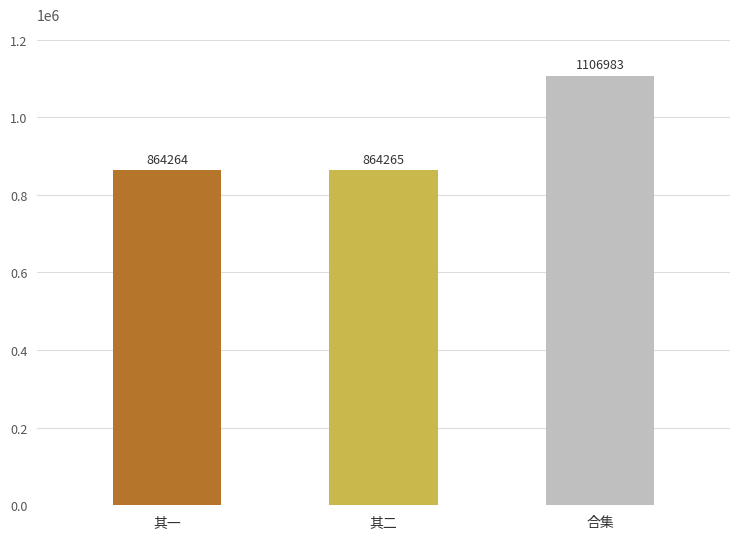

How many data points are less than 864265?

1